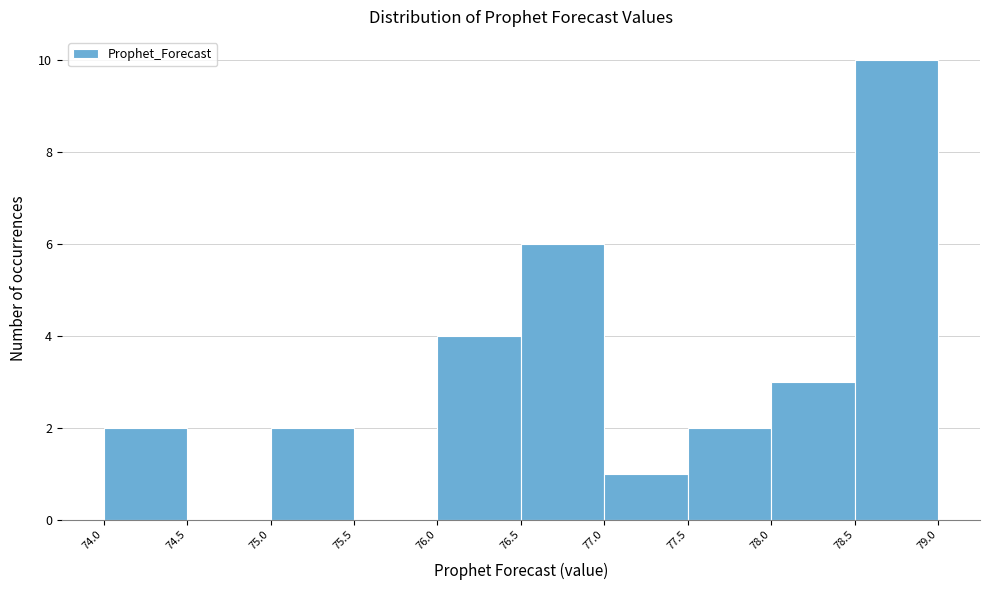

Reading left to right, list every bar in this chart as the range it spans on the x-axis followed by its height. The values are not printed on the chart, so give them approximately, as read against the axis.

74.0 to 74.5: 2
74.5 to 75.0: 0
75.0 to 75.5: 2
75.5 to 76.0: 0
76.0 to 76.5: 4
76.5 to 77.0: 6
77.0 to 77.5: 1
77.5 to 78.0: 2
78.0 to 78.5: 3
78.5 to 79.0: 10